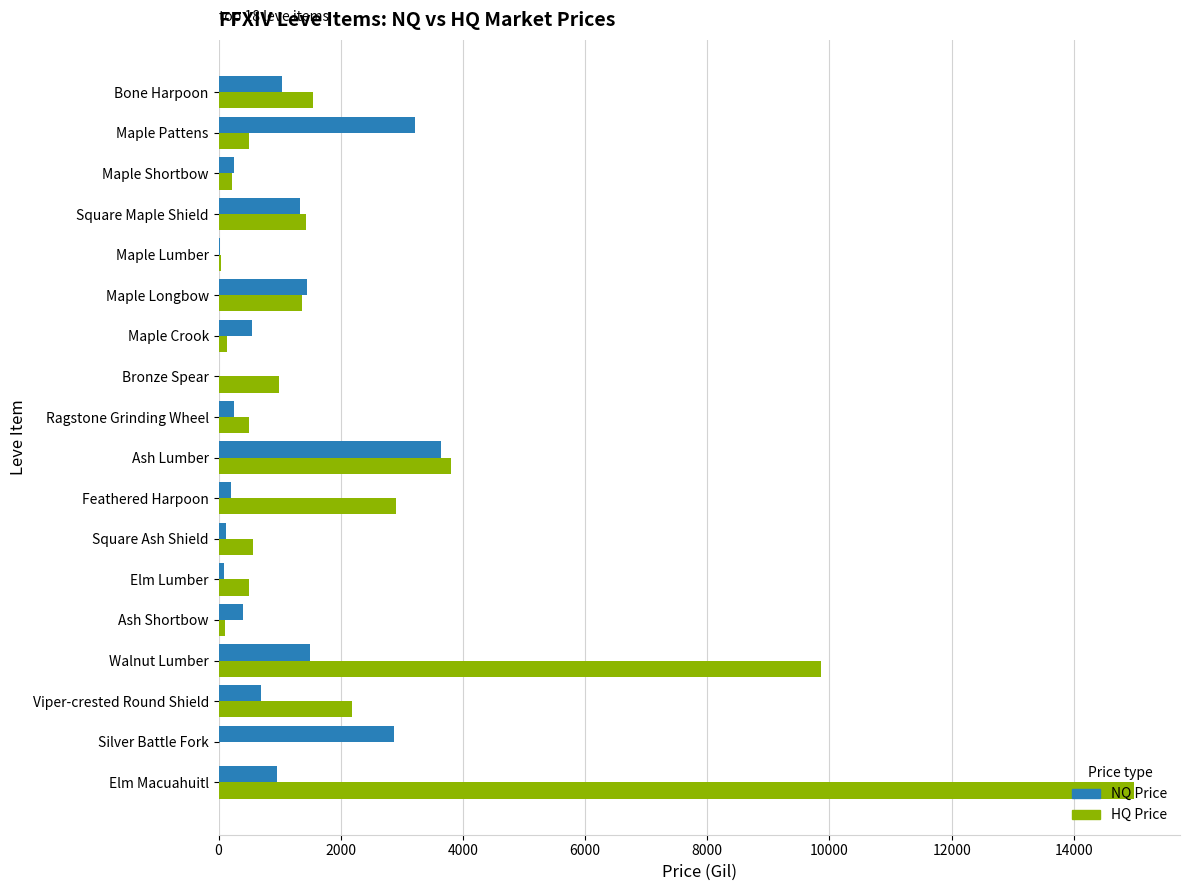

How many categories are shown in the chart?

18